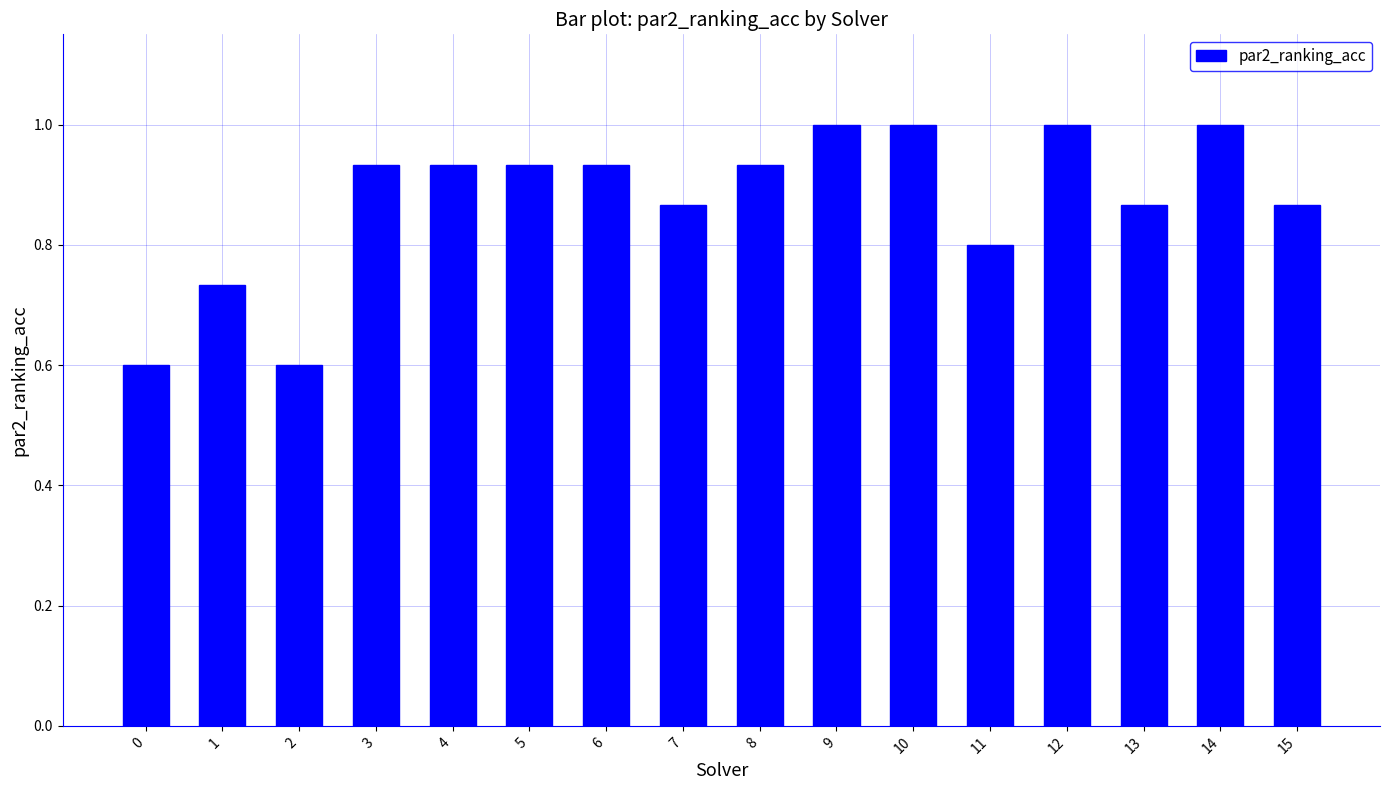

What is the difference between the maximum and second lowest values?

0.4